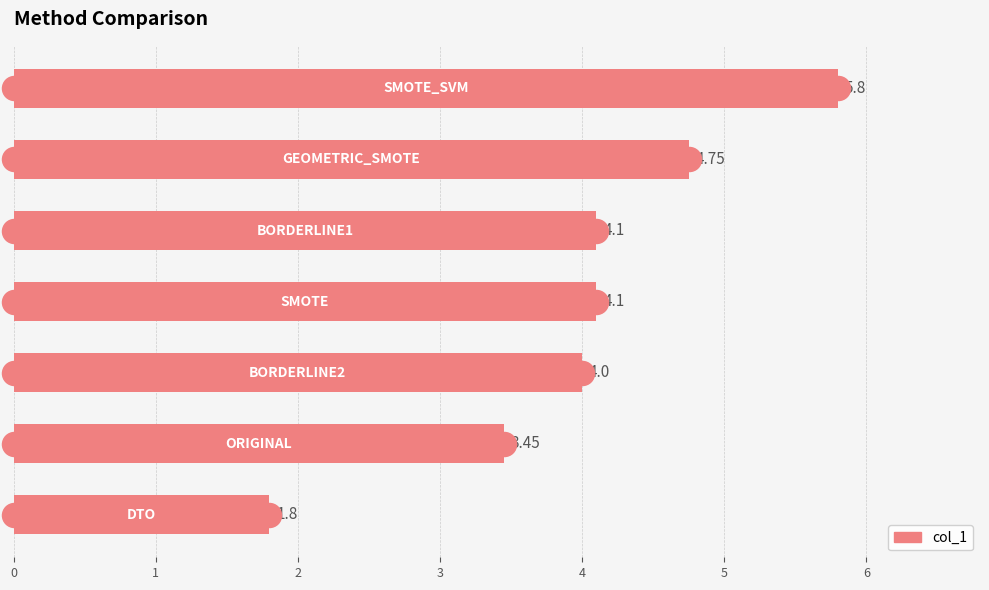

Between 4 and 2, which is larger?

4